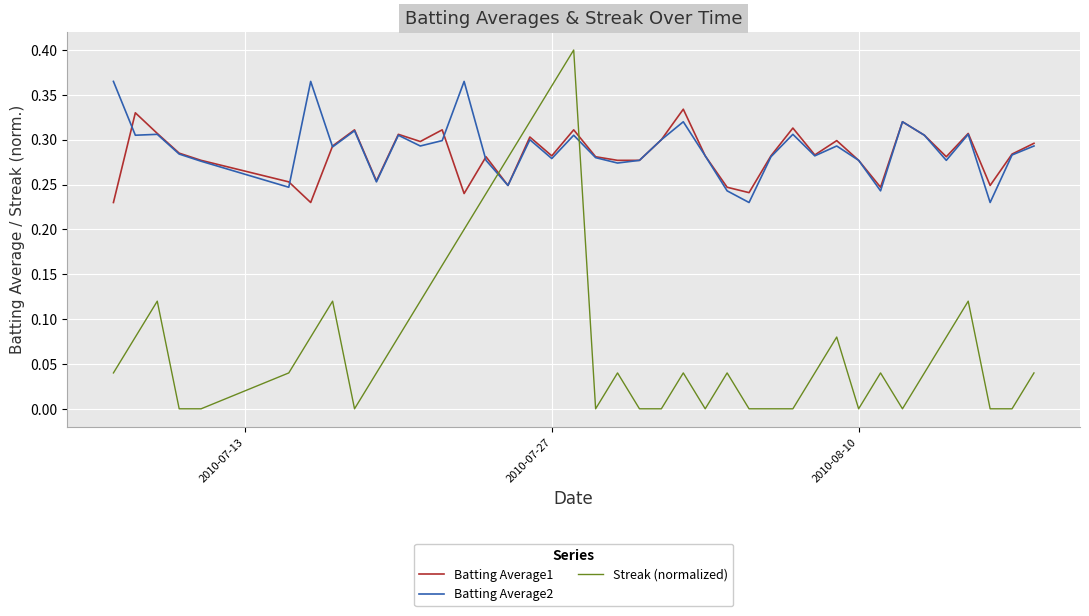

How many times do Streak (normalized) and Batting Average2 cross each other?

2